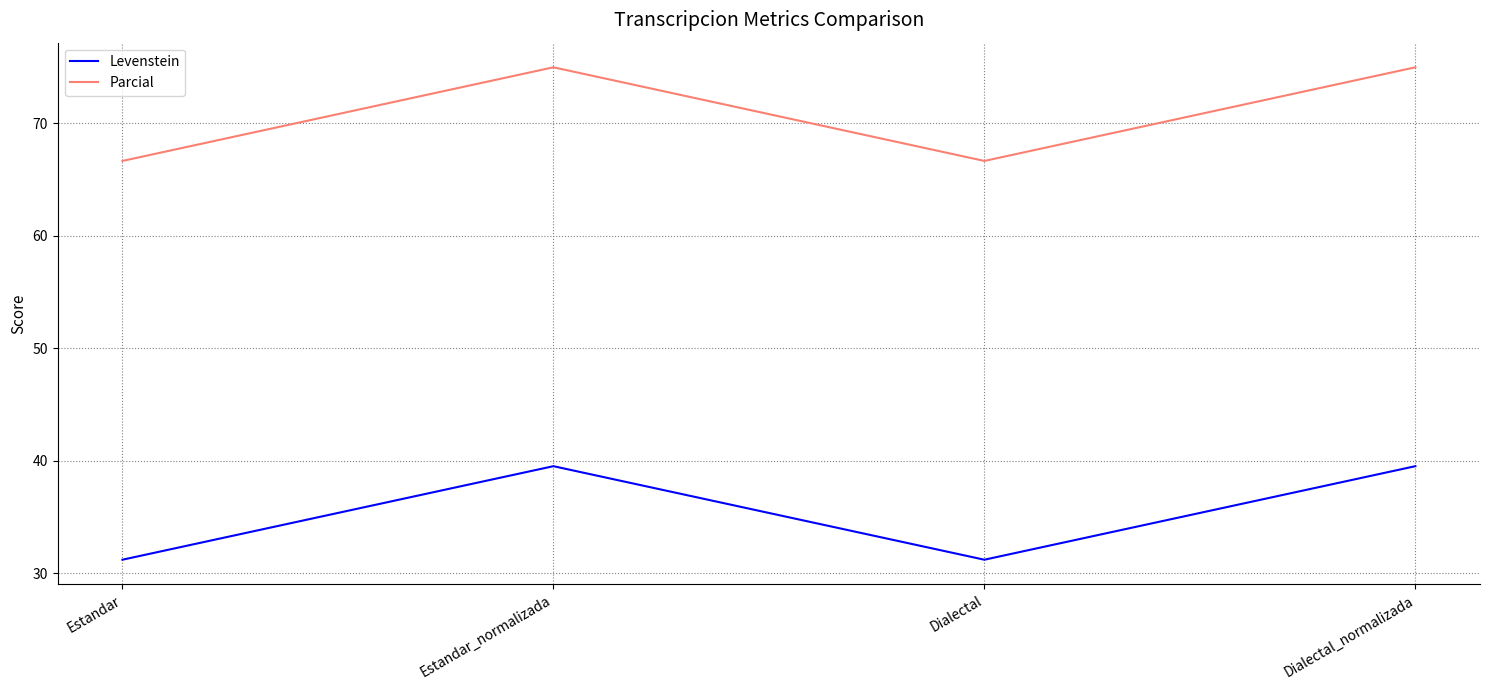

True or false: Levenstein has a value of 39.5 at Estandar_normalizada.

True